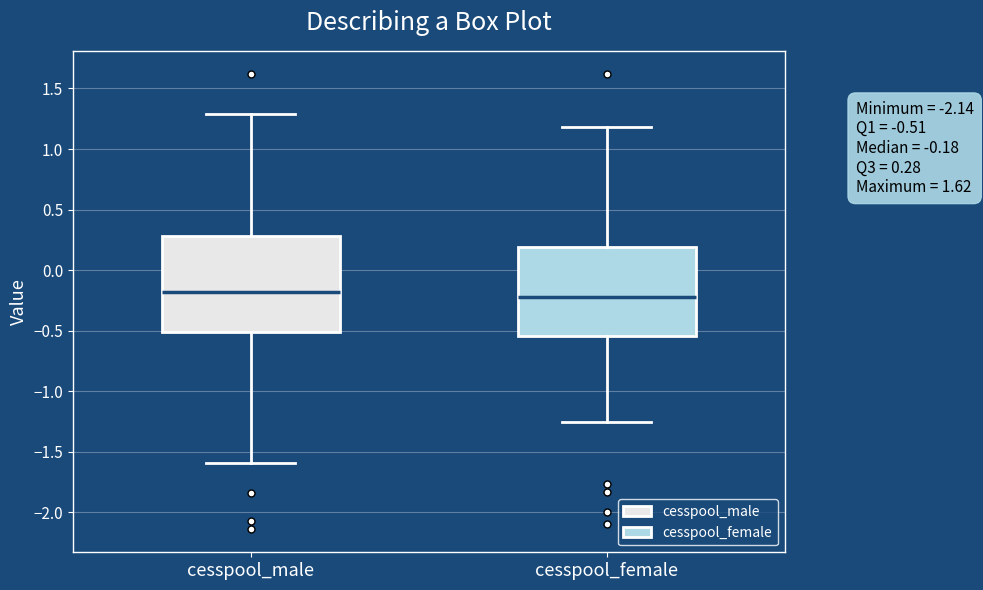

Comparing the boxes themselves (not the whiskers), which one is the tallest?

cesspool_male